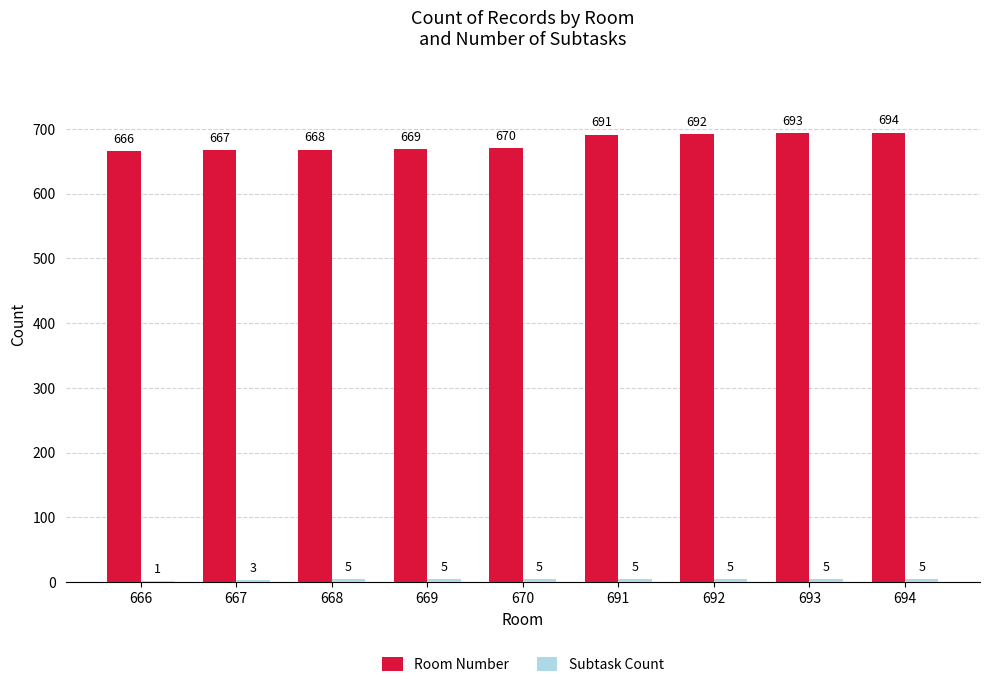

What is the sum of all Room Number values?

6110